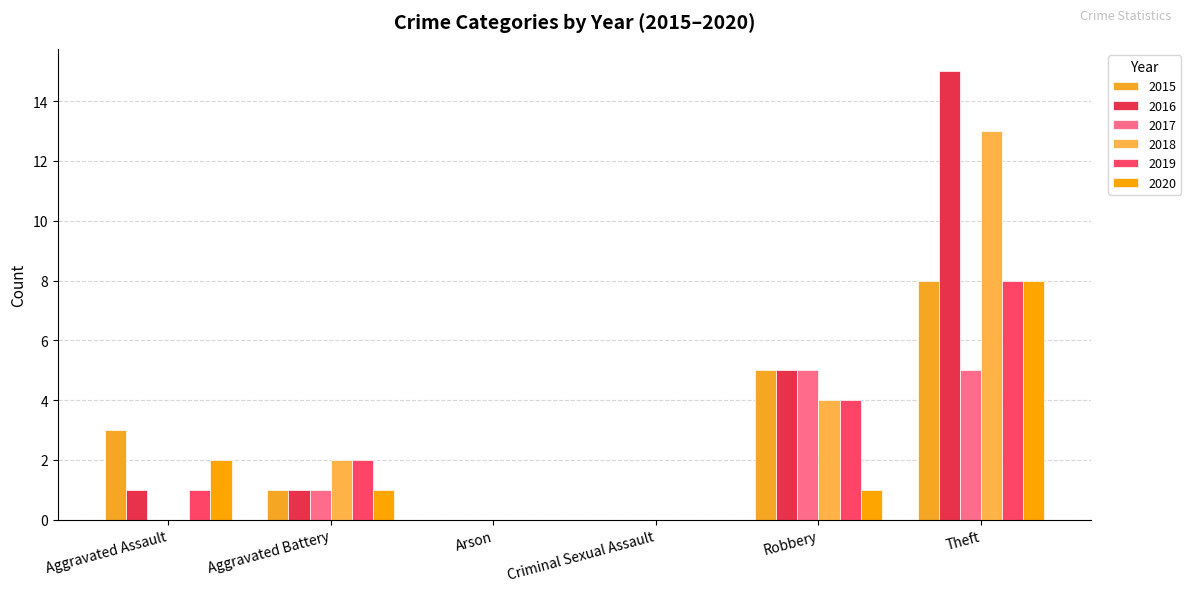

What is the spread (max minus min) of values at Aggravated Battery?

1